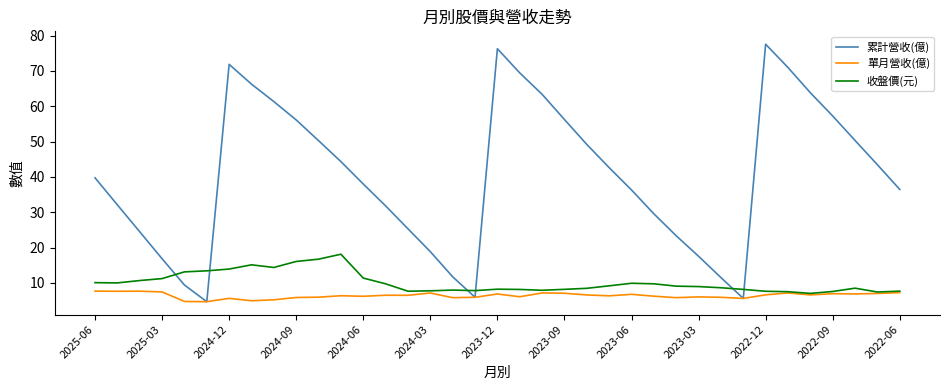

Count the number of data series in this chart.

3